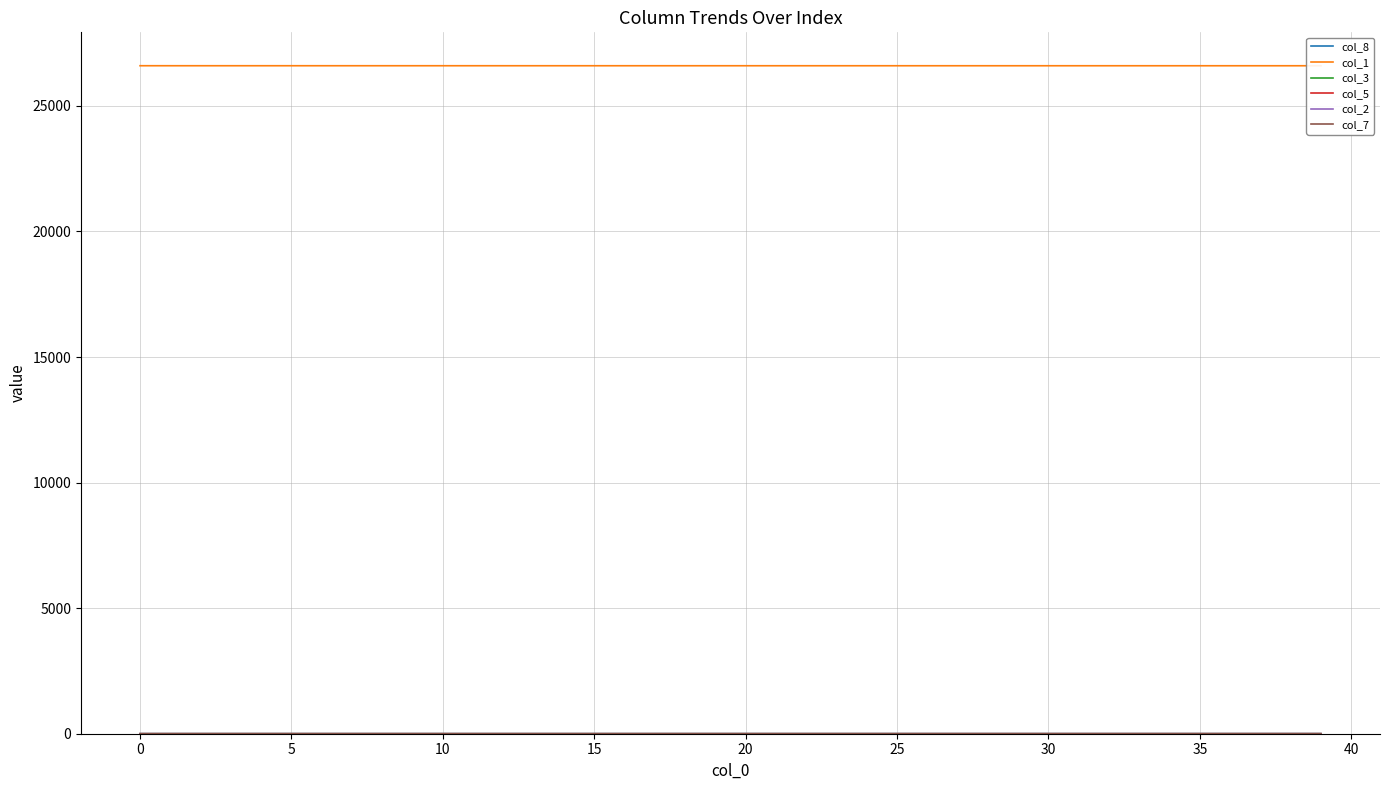

What is the value of the col_8 point at the 20th from the left?

0.4